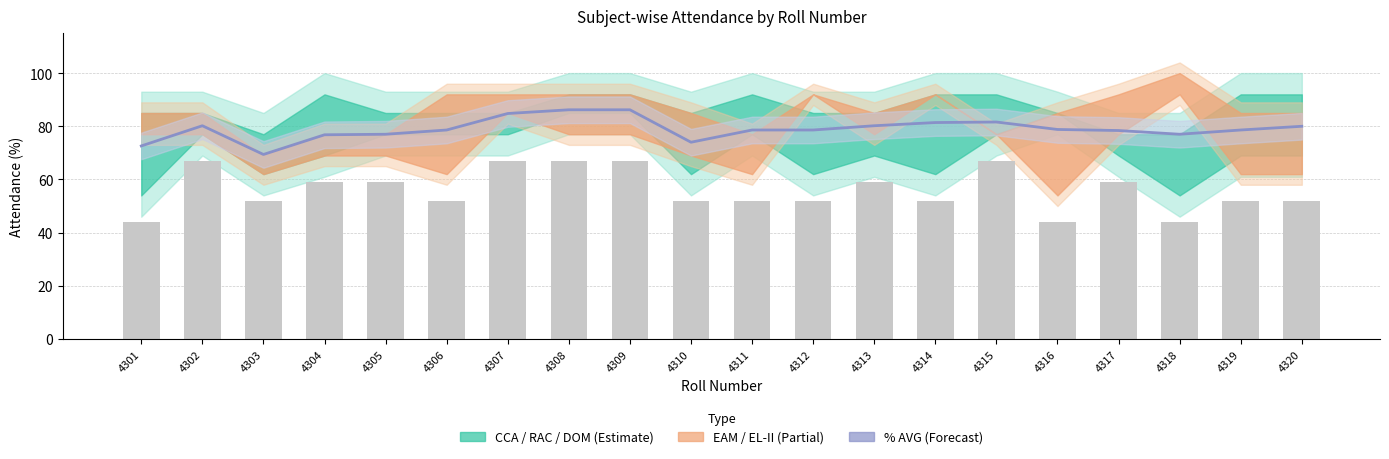

What is the sum of all %AVG line values?

1579.0